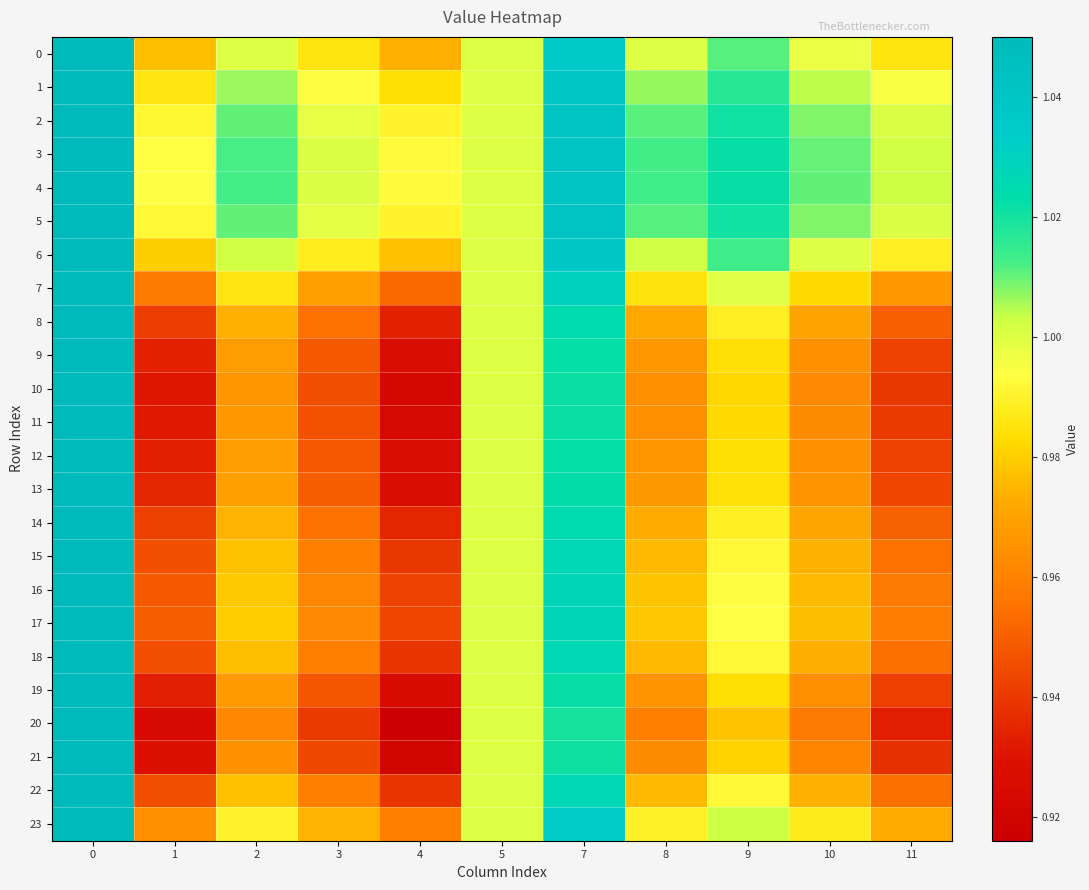

At how many categories does at least one series exceed 0?

11